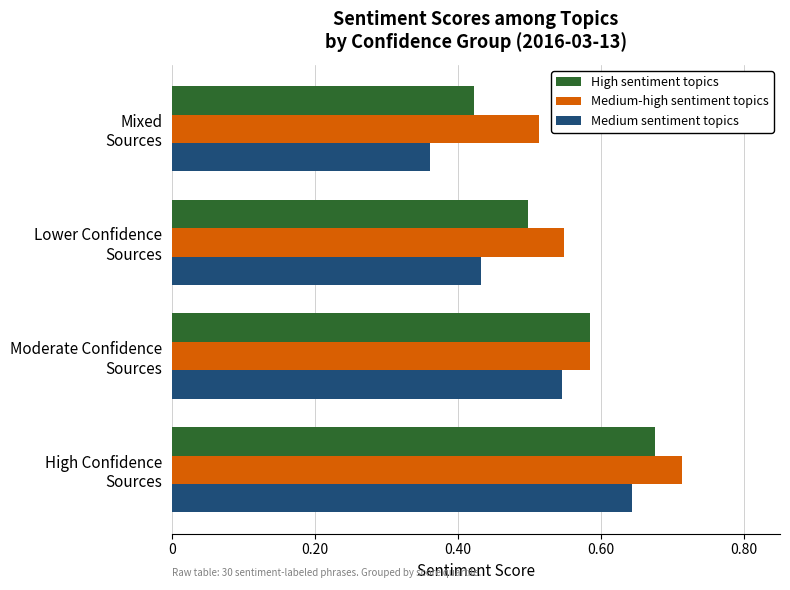

At how many categories does at least one series exceed 0?

4